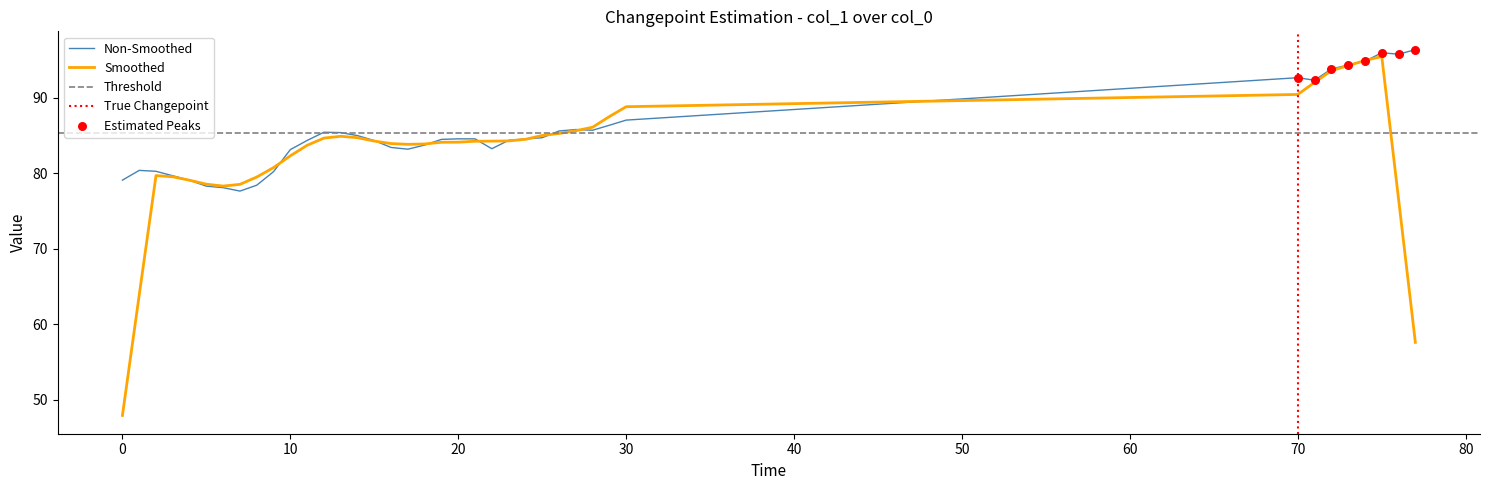

What is the change in value from 5 to 77?

+18.1